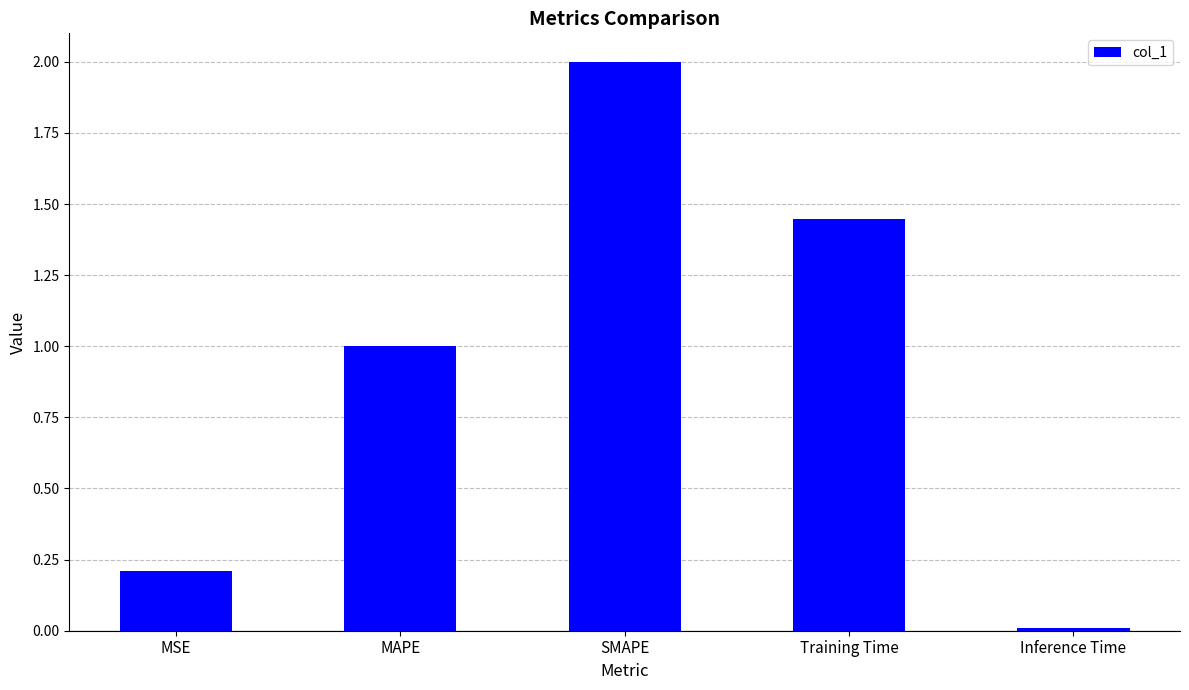

Between MSE and SMAPE, which is larger?

SMAPE